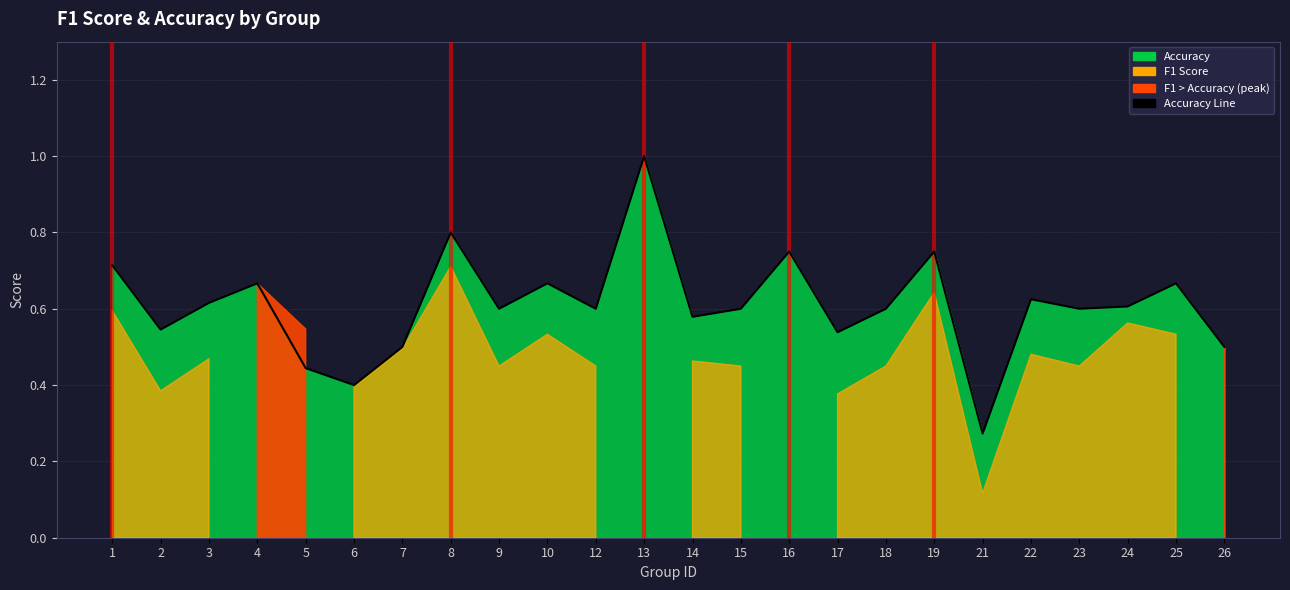

What is the value of the 12th point from the left?

1.0